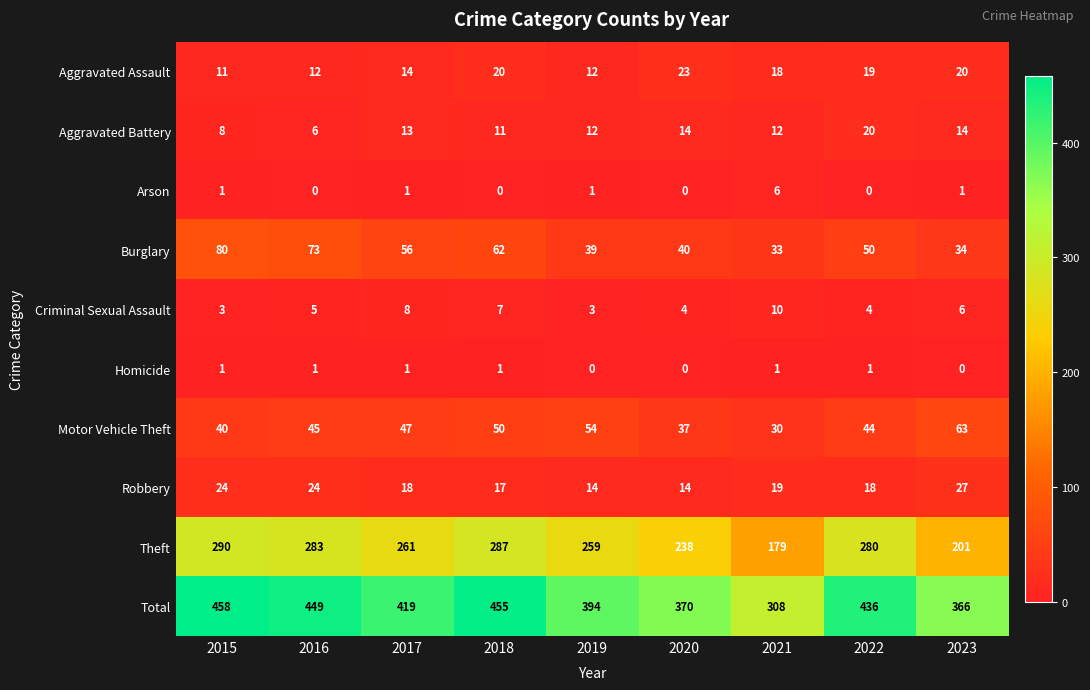

How many categories are shown in the chart?

9